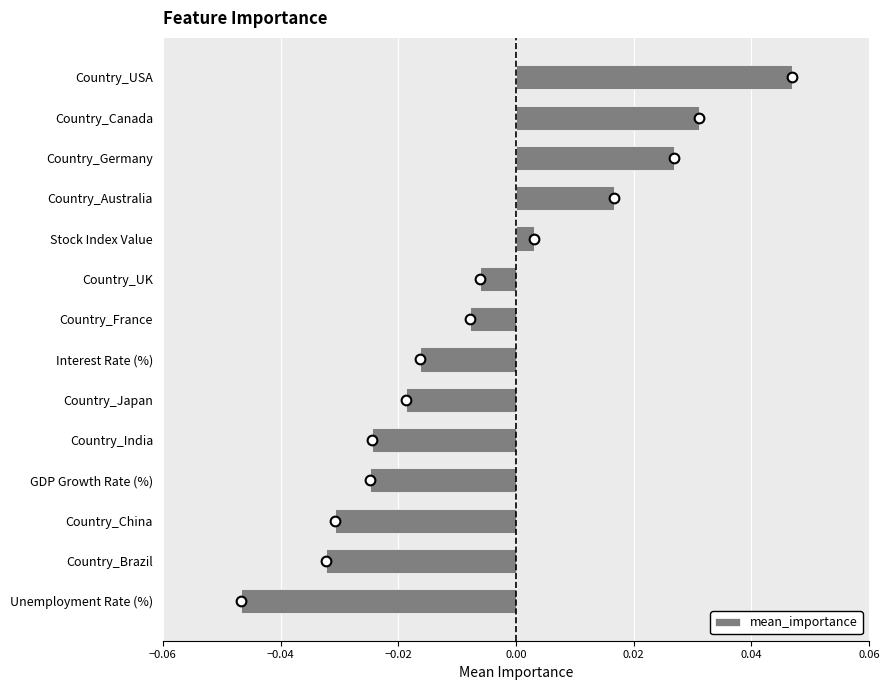

Is it true that the value at Country_Canada is 0.1?

False